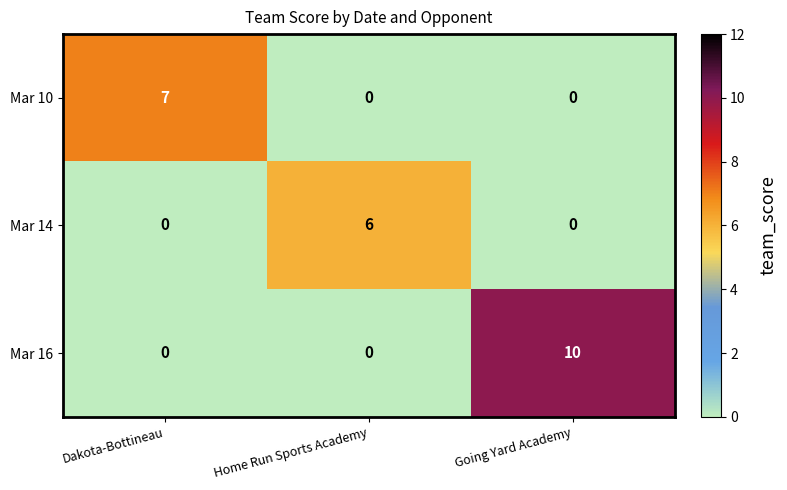

What is the spread (max minus min) of values at Going Yard Academy?

10